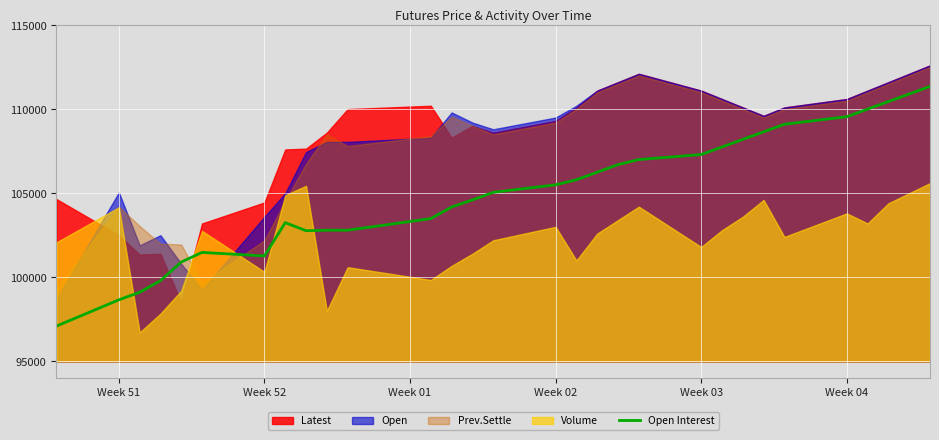

How many data points does each series have?

30